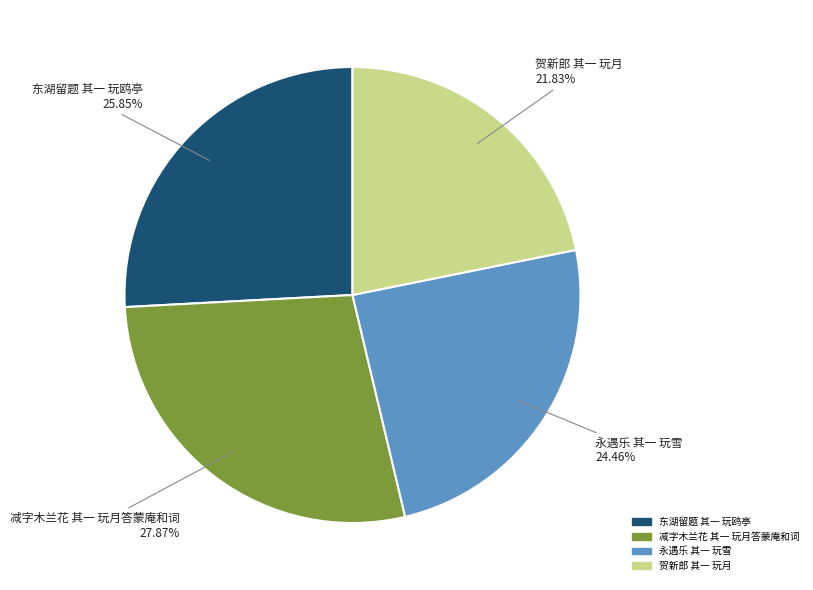

To the nearest percent, what is the average slice percentage?

25%